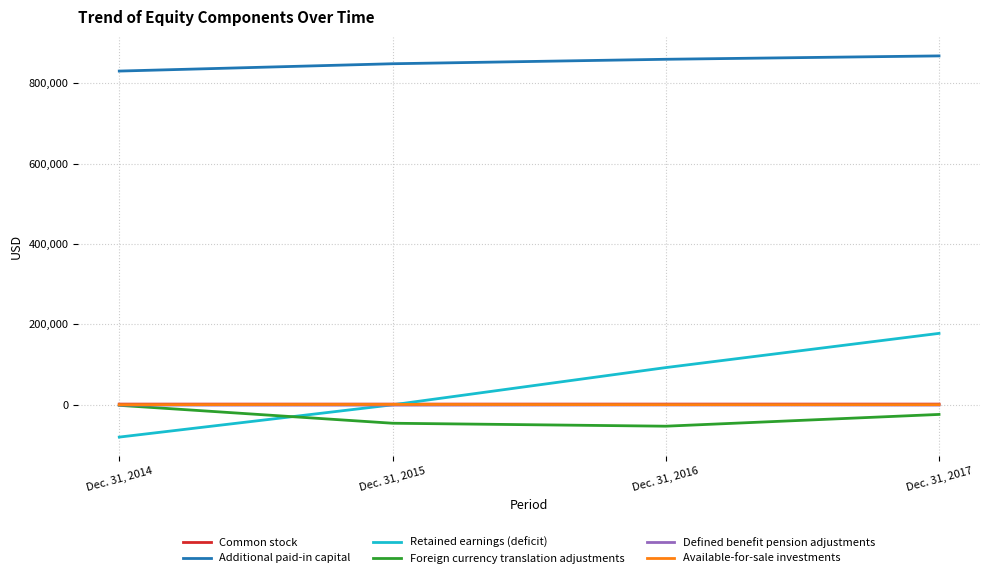

Which series has the widest spread of values?

Retained earnings (deficit)